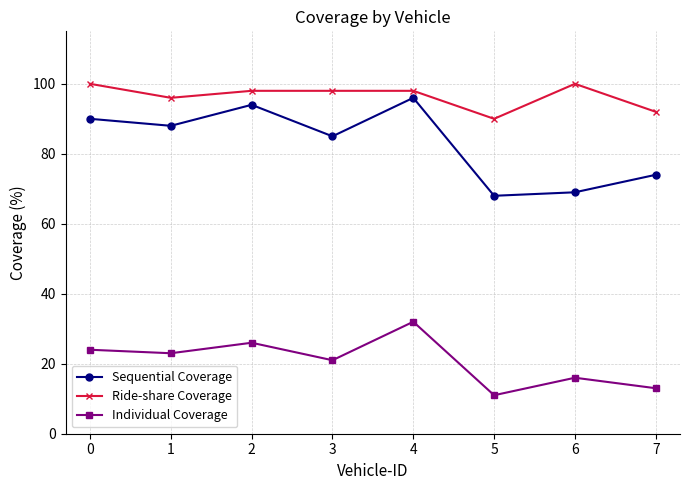

True or false: Ride-share Coverage has a value of 98 at 4.

True